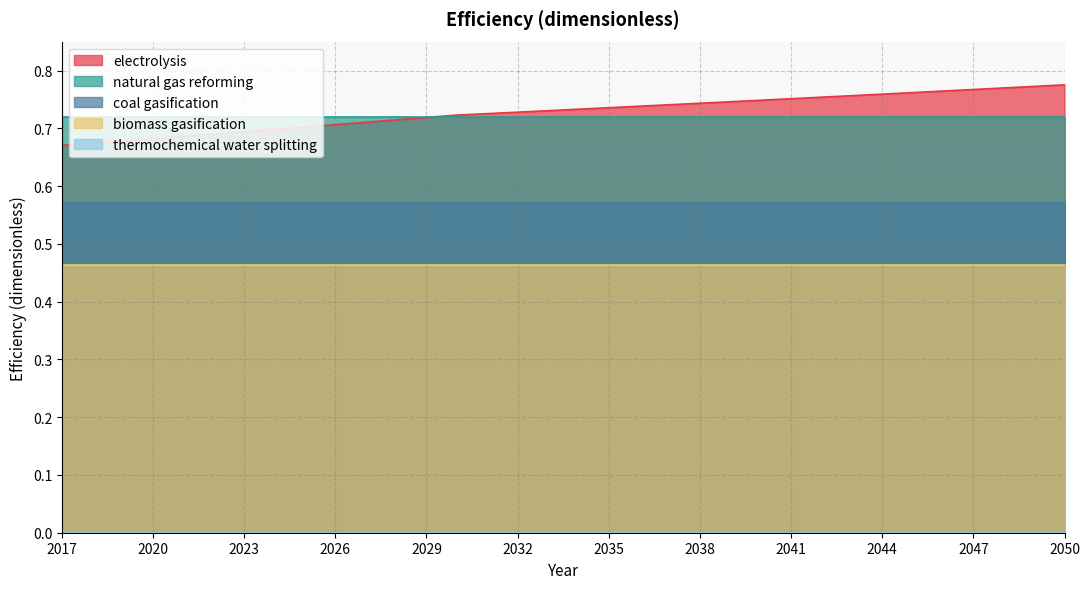

Count the number of data series in this chart.

5